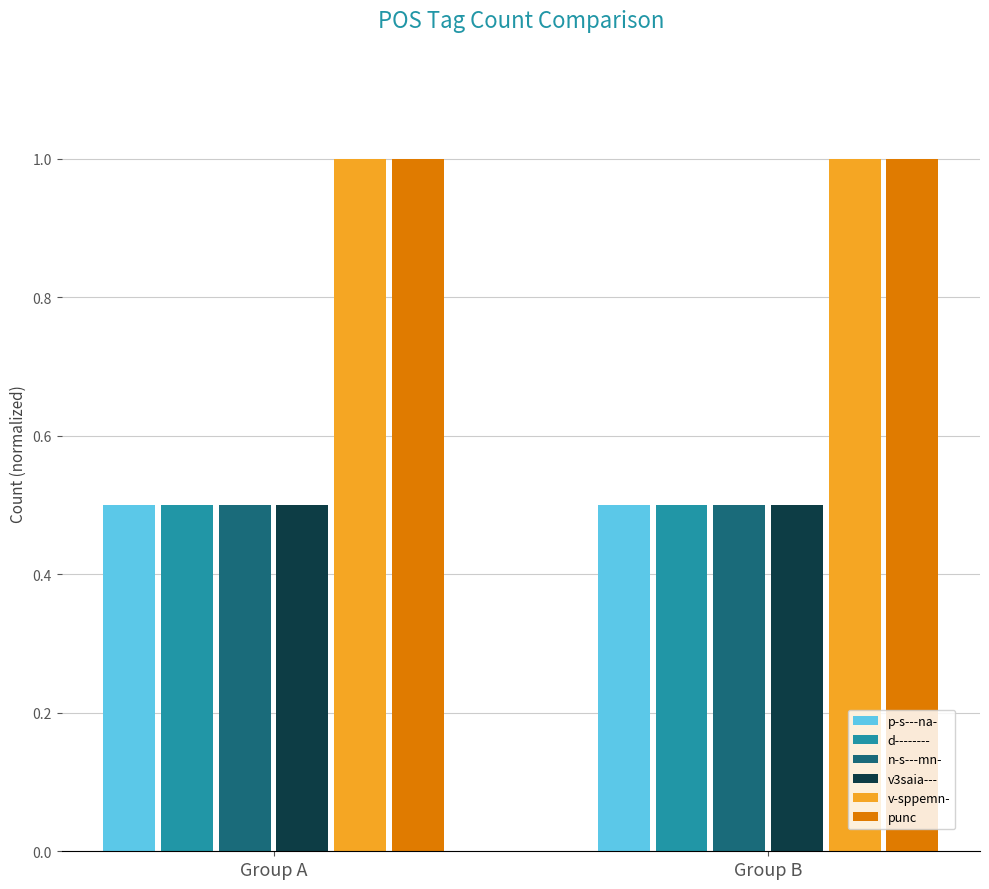

What is the maximum value for d--------?

0.5